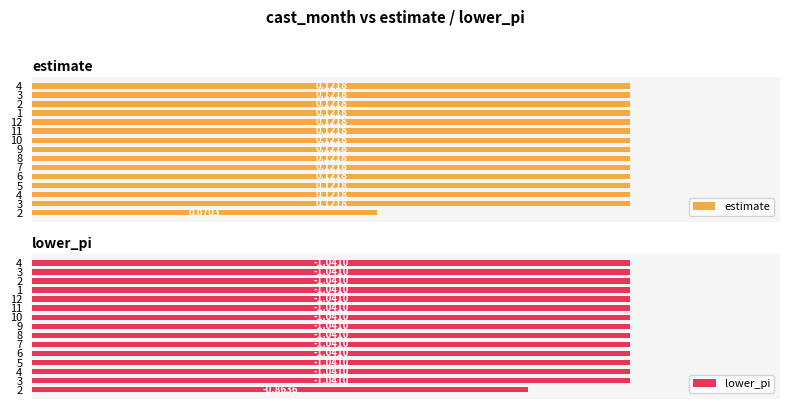

Are the bars grouped side by side (vs. stacked)?

Yes